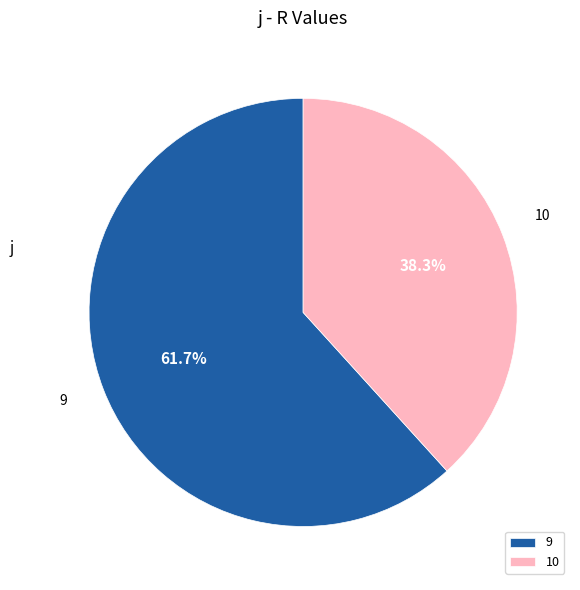

To the nearest percent, what portion does 9 represent?

62%